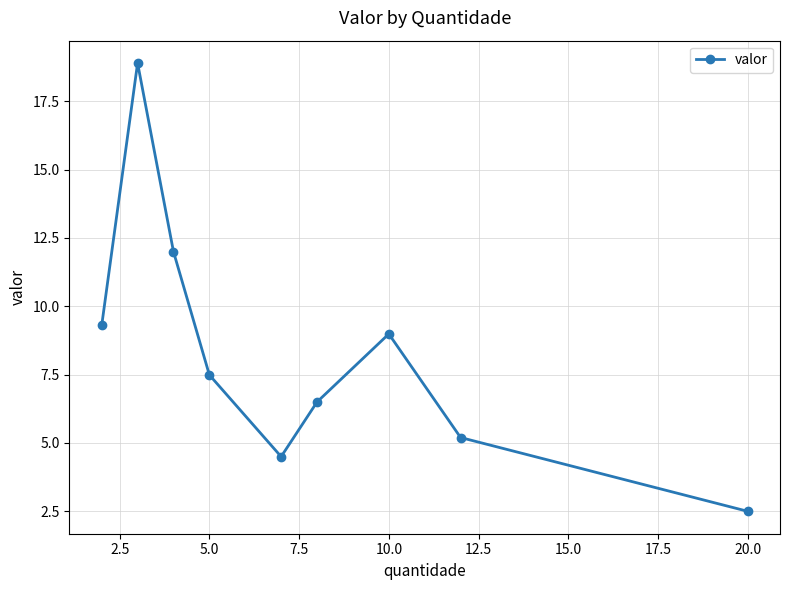

Reading left to right, transcribe all the data shown in this chart.

9.3	18.9	12.0	7.5	4.5	6.5	9.0	5.2	2.5